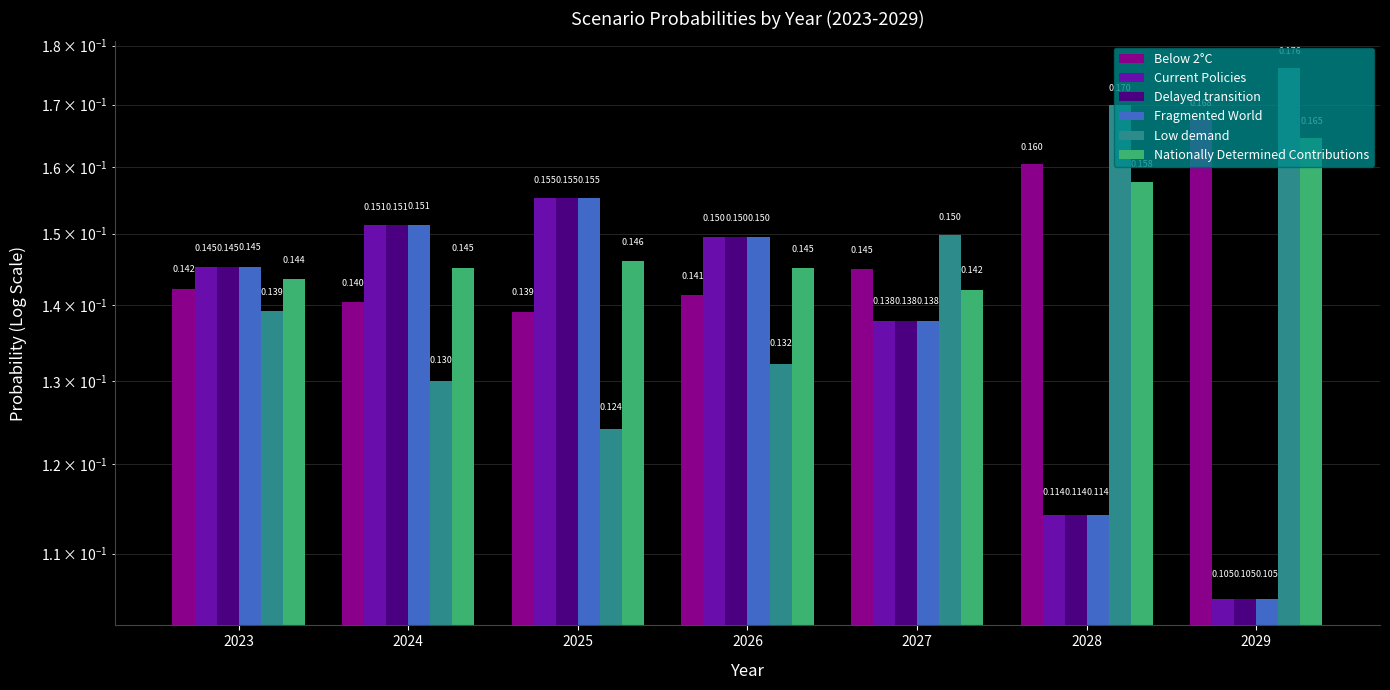

What is the total value across all series at 2027?

0.9